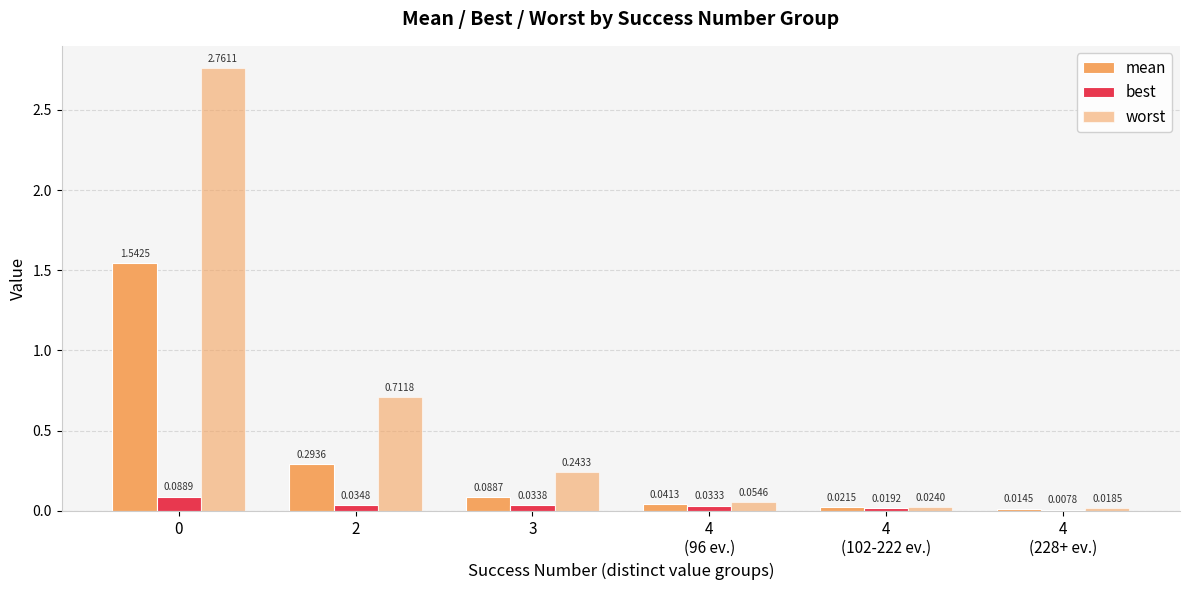

Is it true that mean equals 0.1 at 3?

True